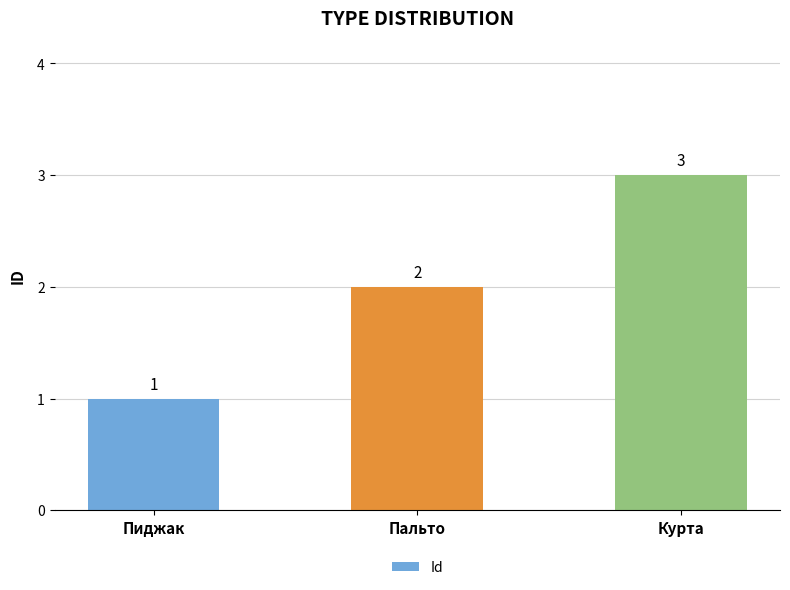

Reading right to left, extract all data points from this chart.

Курта=3	Пальто=2	Пиджак=1